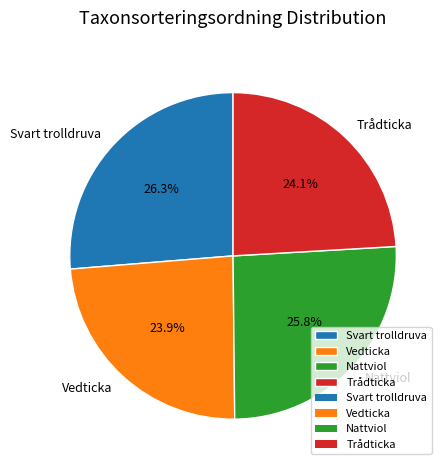

To the nearest percent, what is the combined percentage of Trådticka and Nattviol?

50%